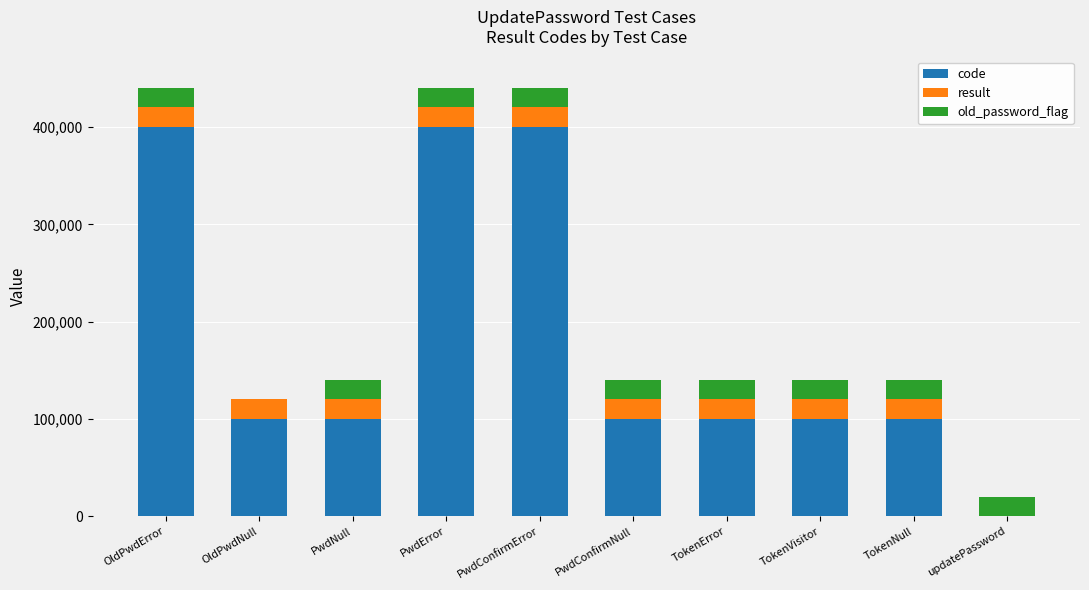

What is the maximum value for code?

400506.0